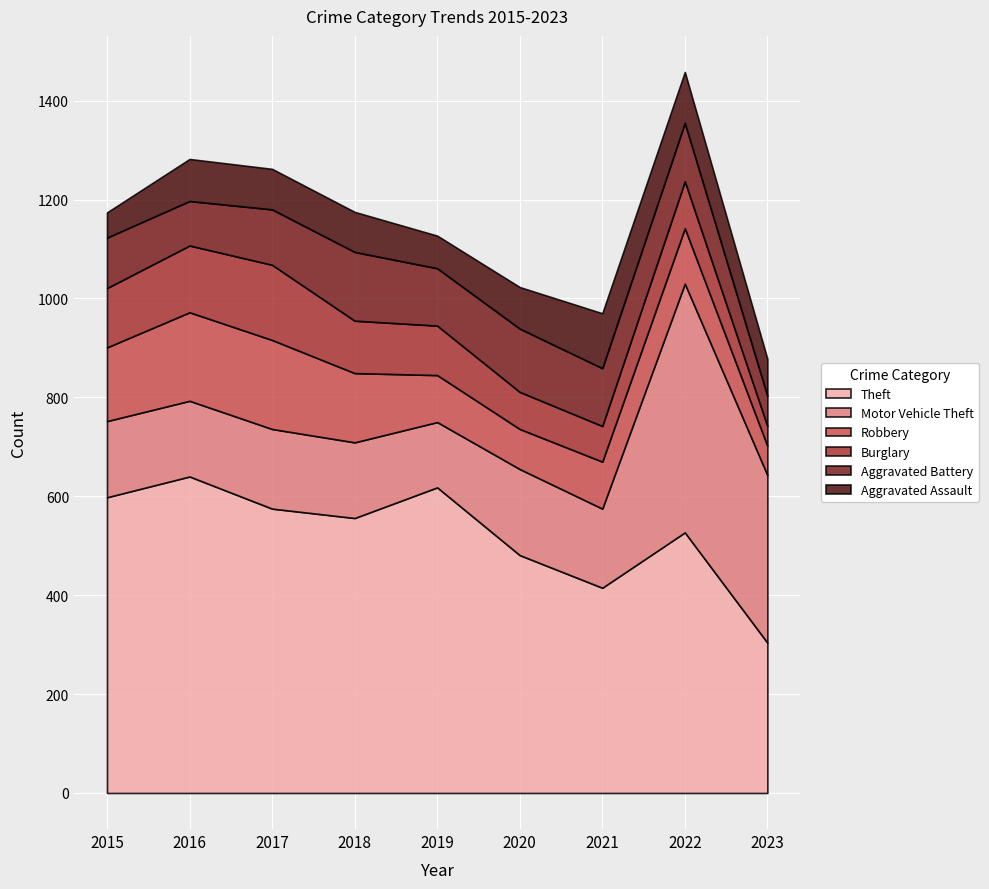

What is the minimum value for Burglary?

40